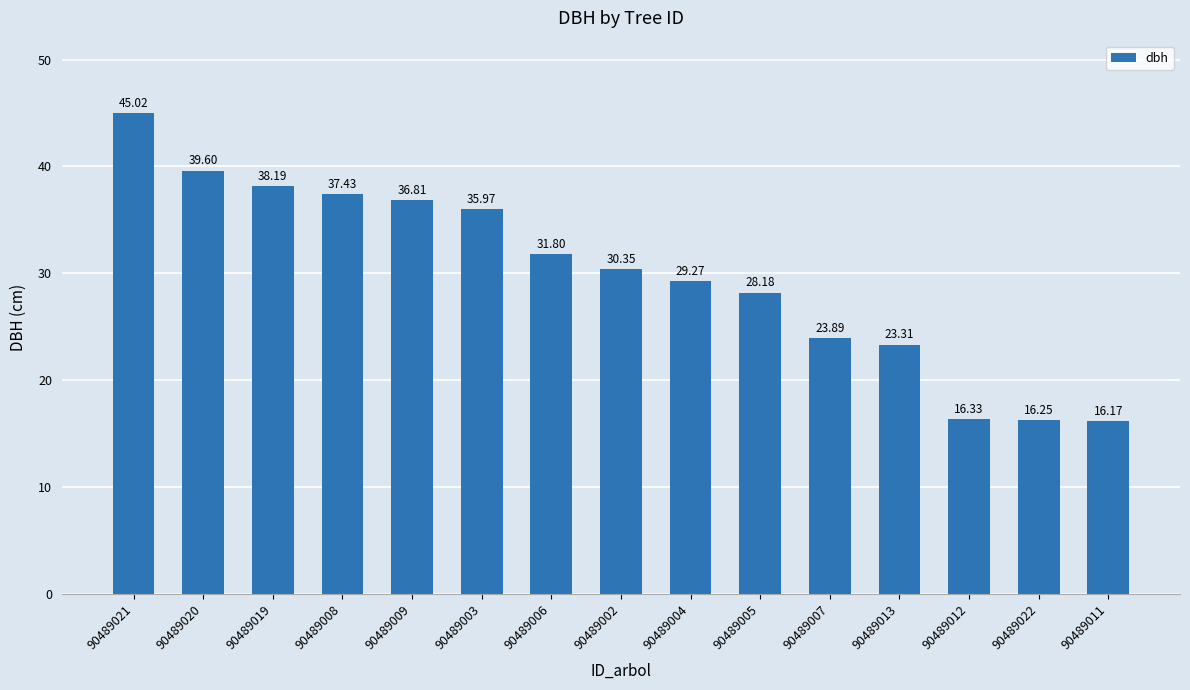

What is the value of the 9th bar from the left?

29.3